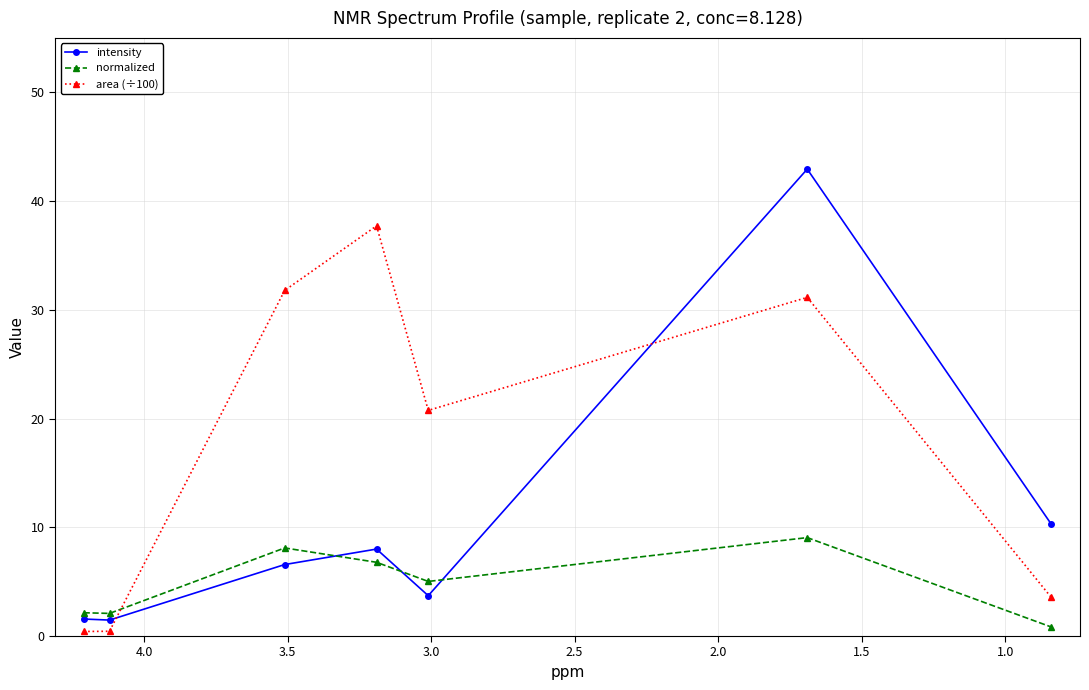

True or false: intensity has more than 1 interior local peaks.

True